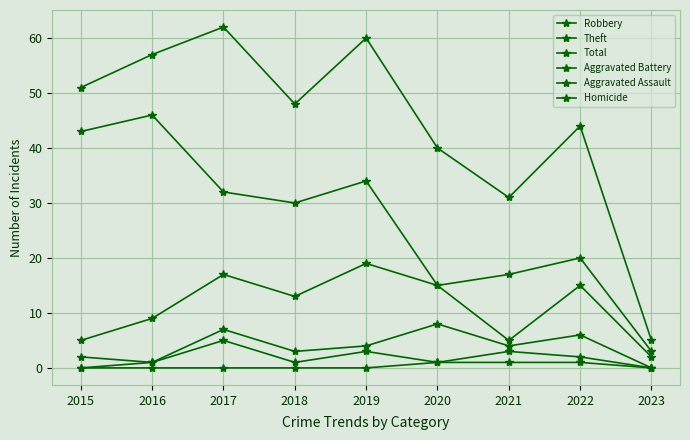

At which label is Total closest to 33?

2021